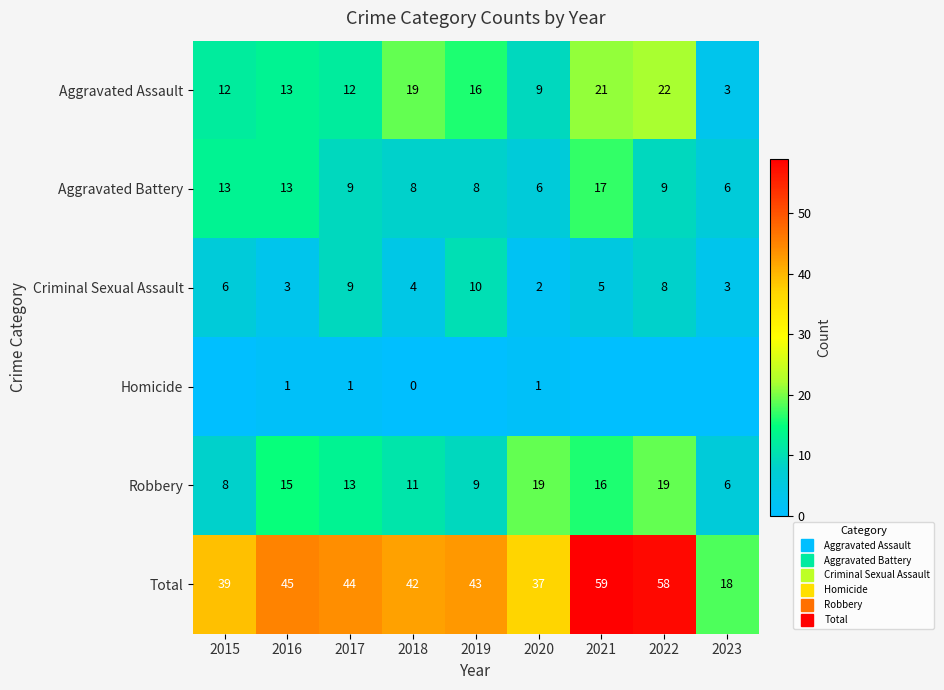

The Criminal Sexual Assault series shows 1 at 2016. True or false?

False